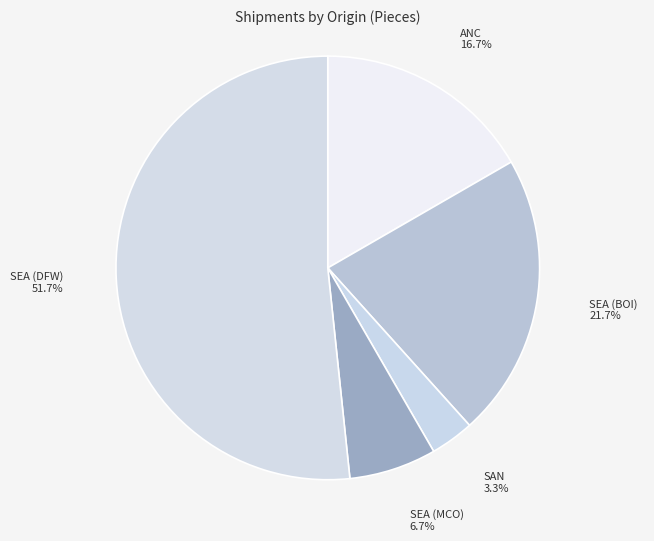

To the nearest percent, what is the average slice percentage?

20%